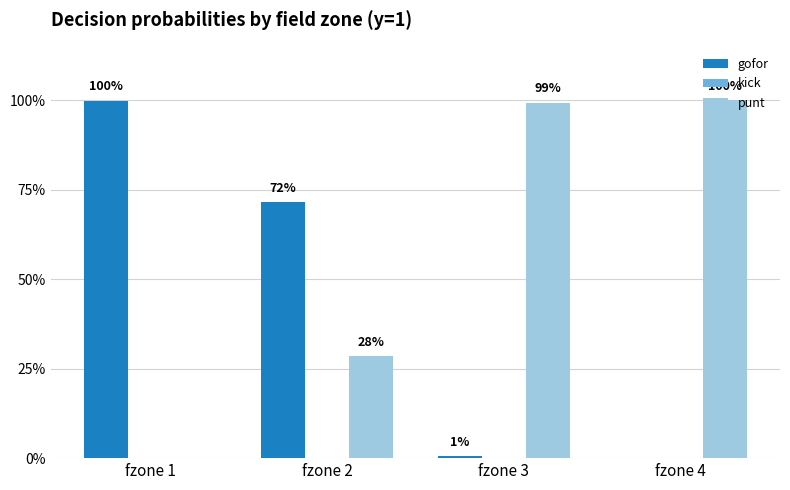

How many groups of bars are there?

4